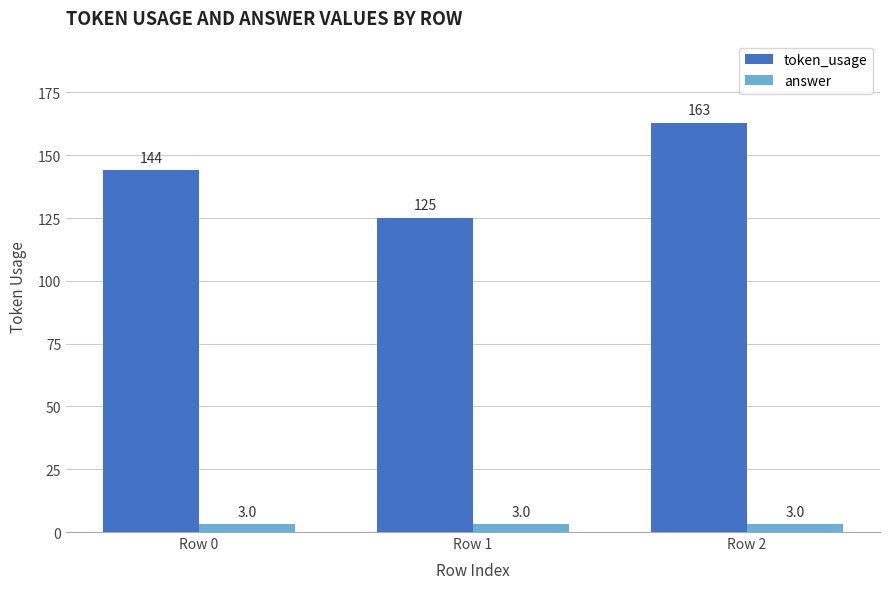

True or false: token_usage has a value of 81 at Row 1.

False